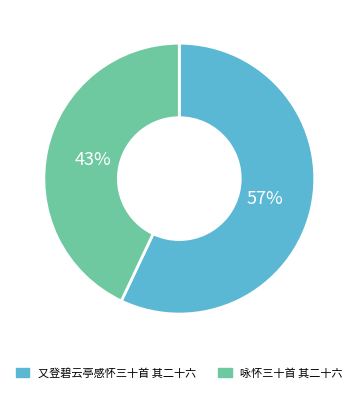

To the nearest percent, what percentage of the pie is 咏怀三十首 其二十六?

43%